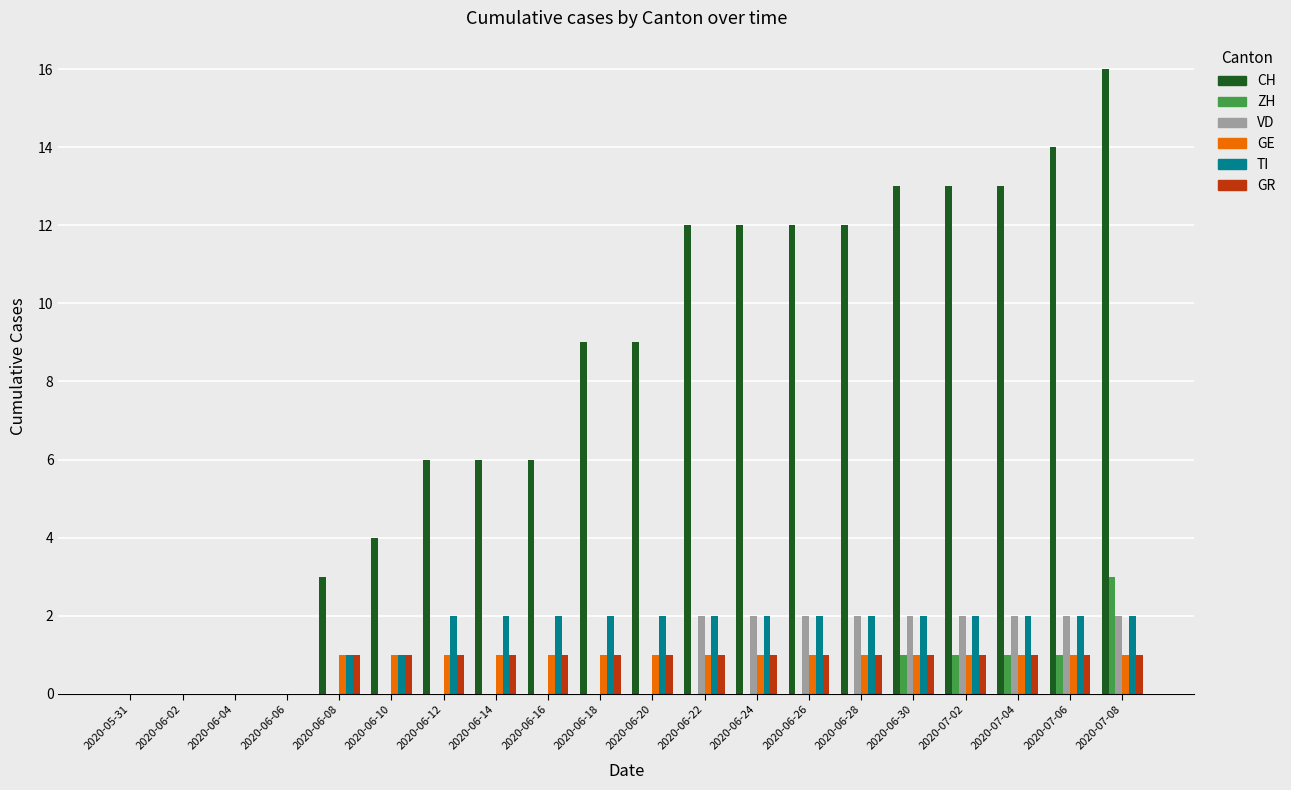

What is the sum of all VD values?

18